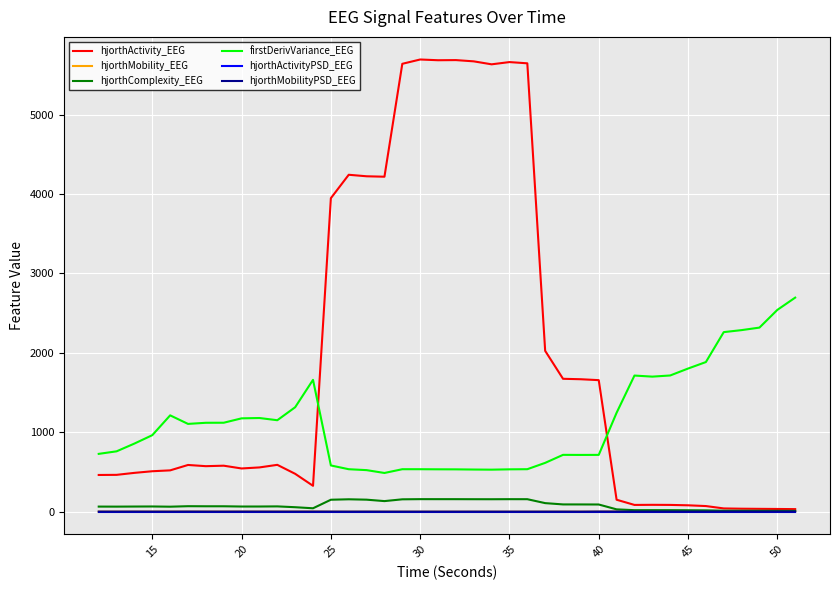

Which series has the largest total across all categories?

hjorthActivity_EEG